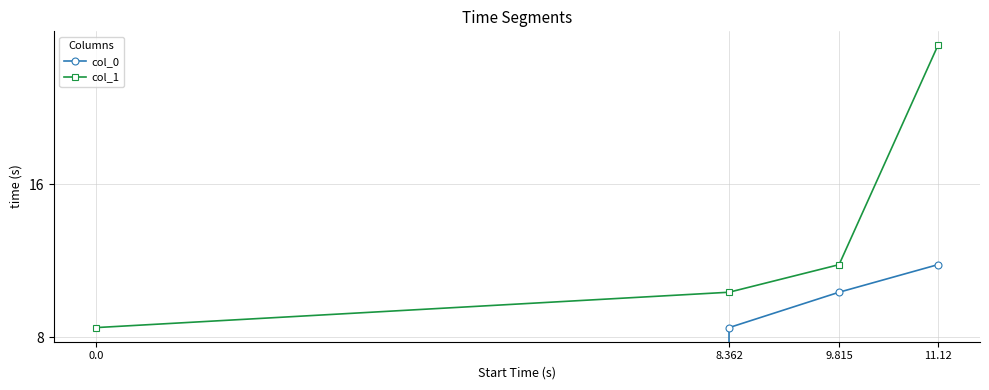

List the labels in order of col_0 value, largest first.

11.12, 9.815, 8.362, 0.0